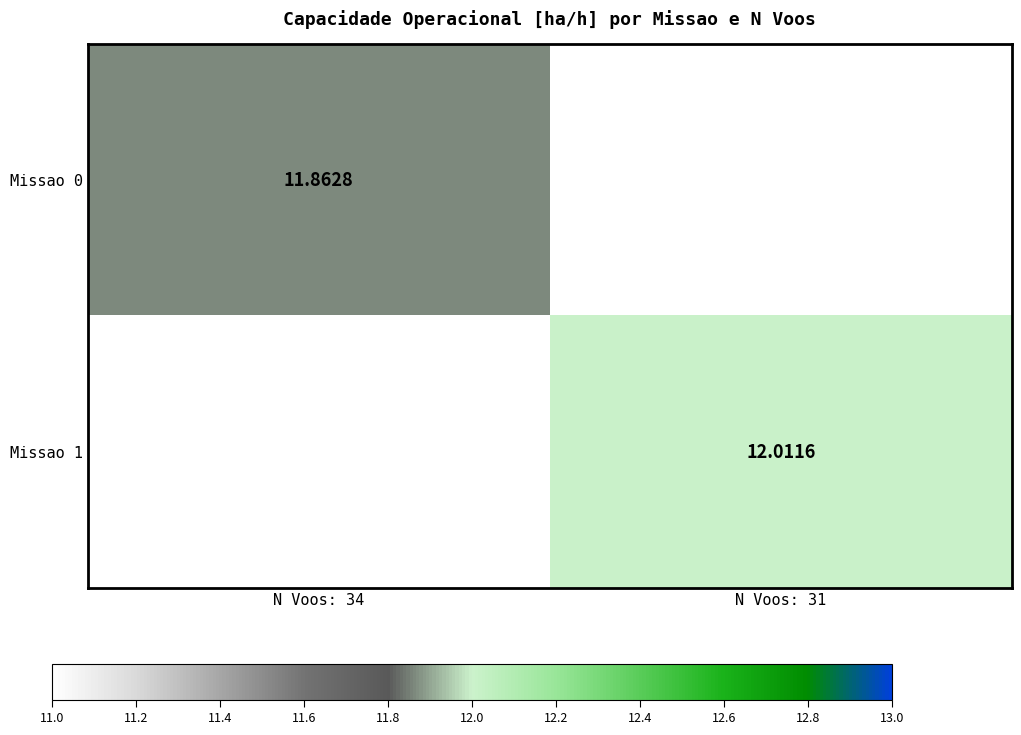

Is the value of Missao 0 at N Voos: 34 greater than the value of Missao 1 at N Voos: 31?

No